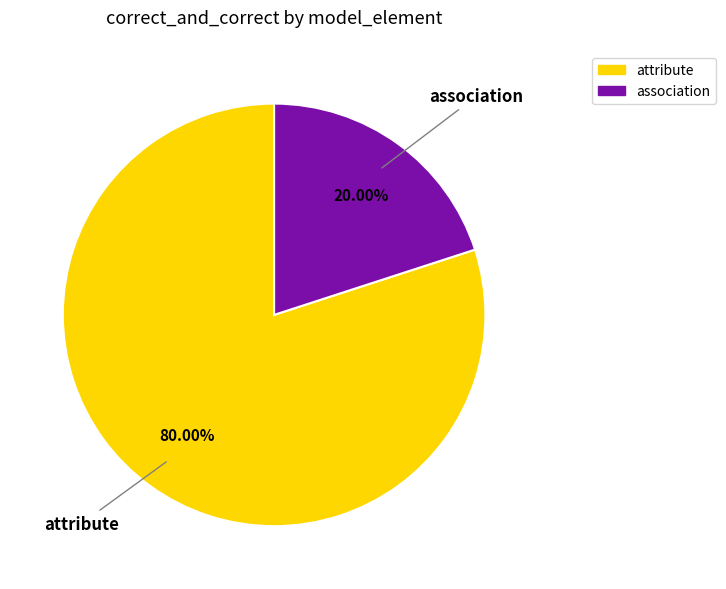

To the nearest percent, what percentage of the pie is attribute?

80%